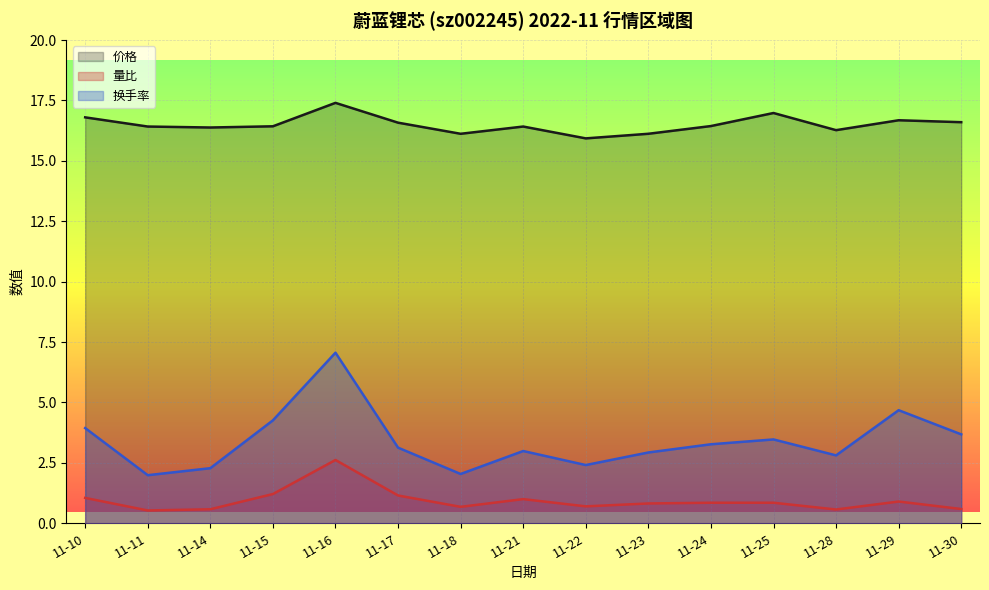

What is the sum of all 换手率 values?

50.9